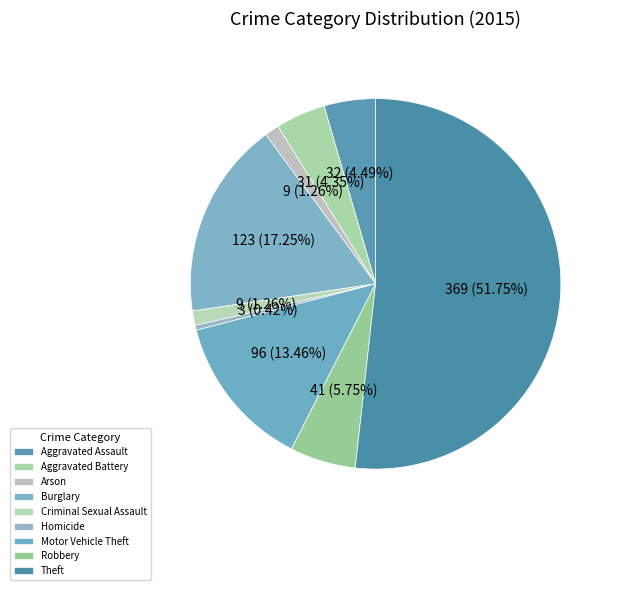

How many slices are in this pie chart?

9